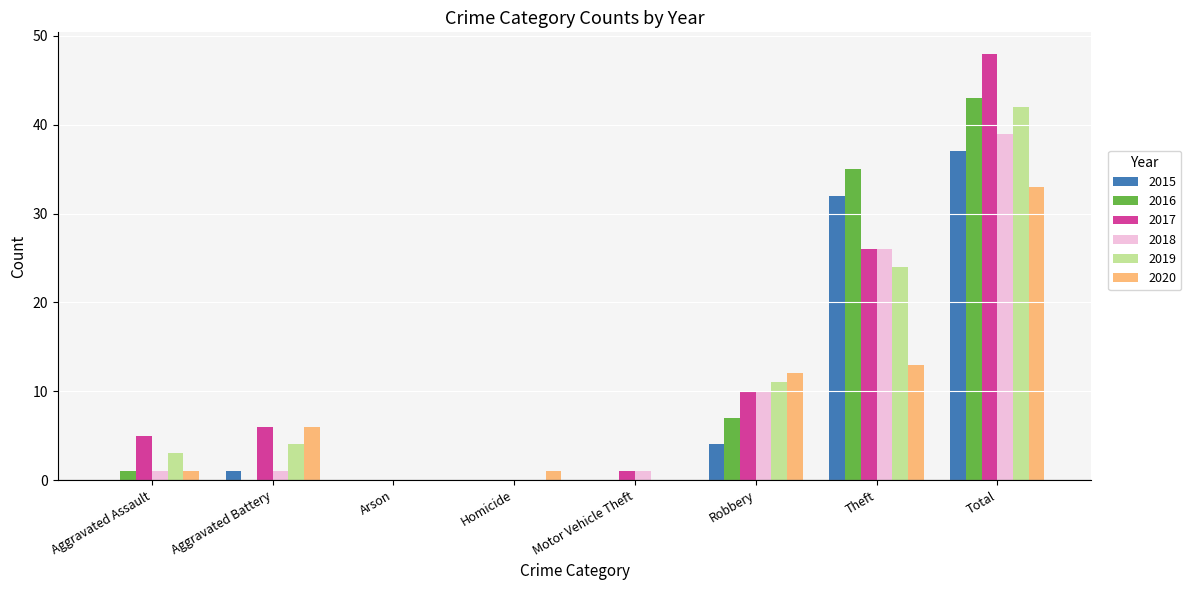

How many groups of bars are there?

8